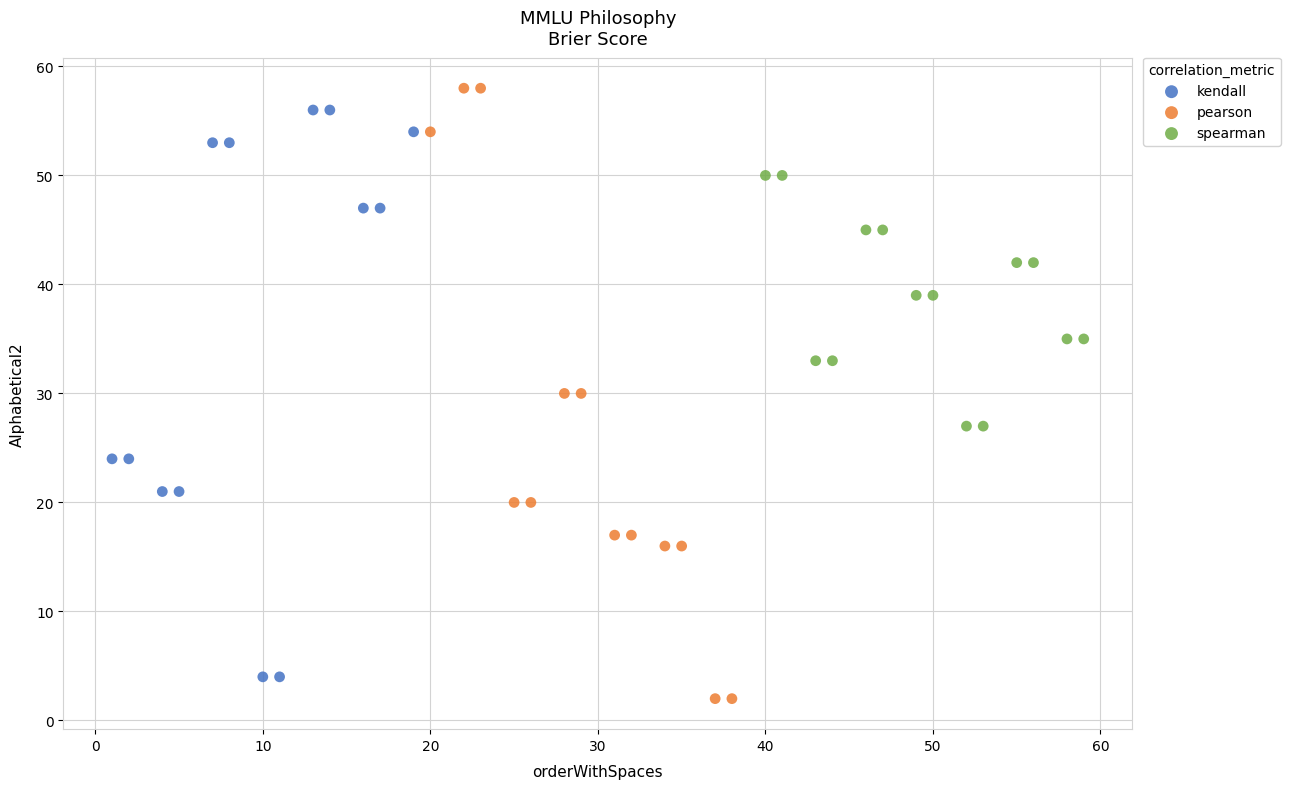

What are all the series names shown in the legend?

kendall, pearson, spearman